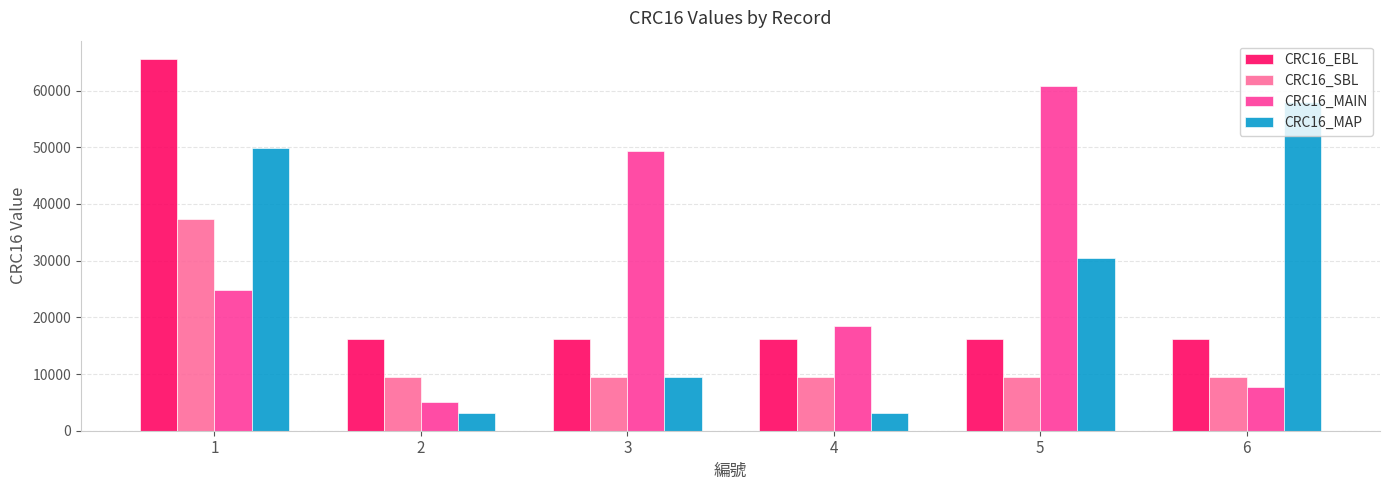

How many distinct data groups are displayed?

4